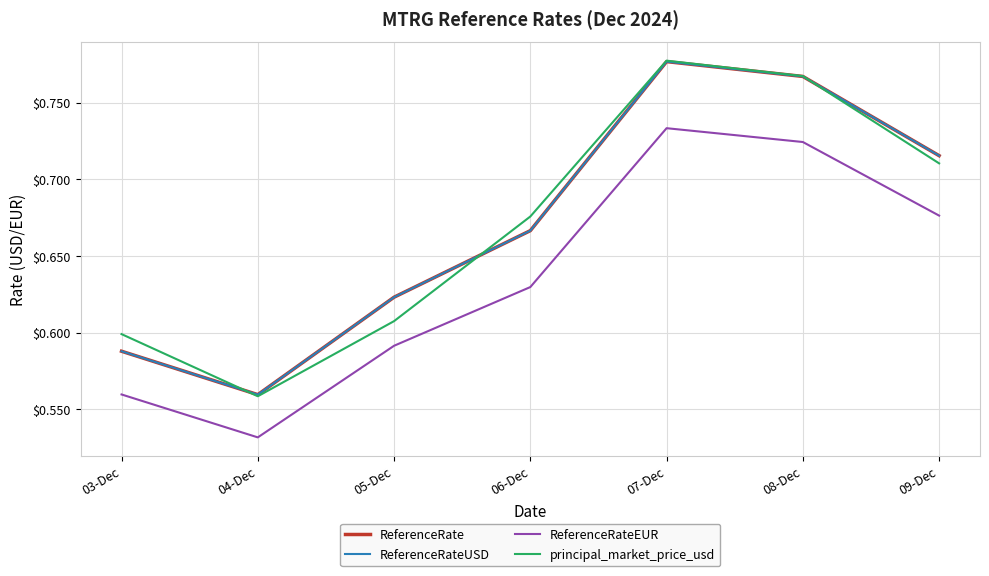

Is this an area chart (filled region under the line)?

No